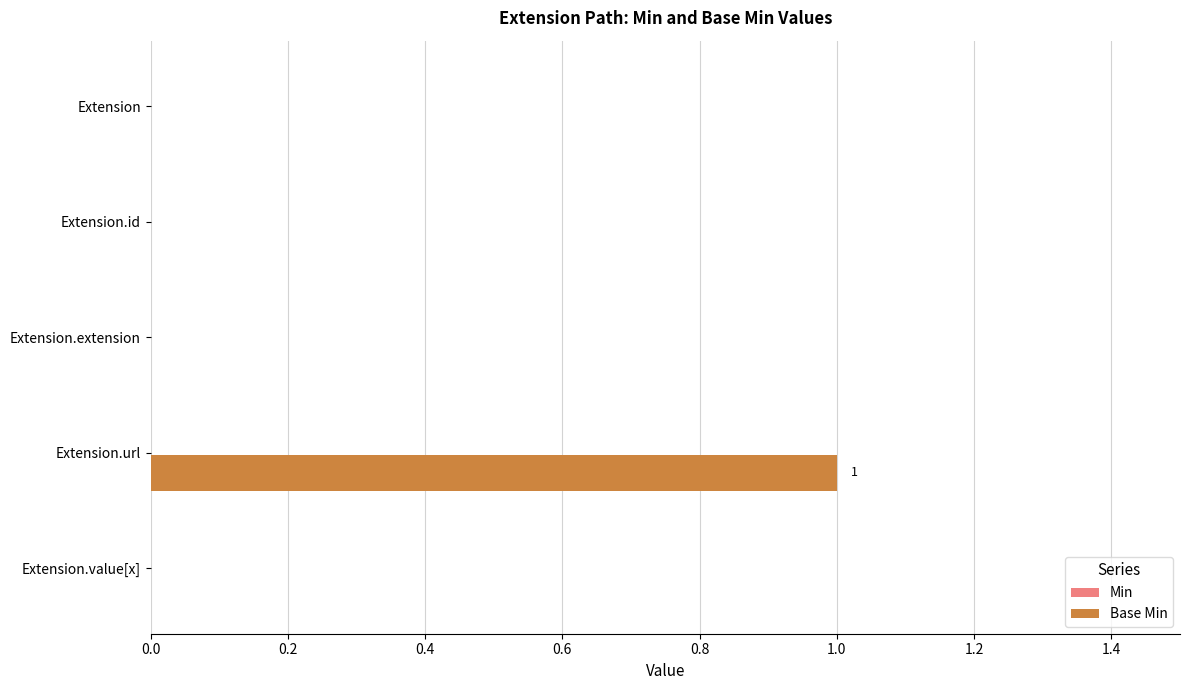

Are the bars grouped side by side (vs. stacked)?

No